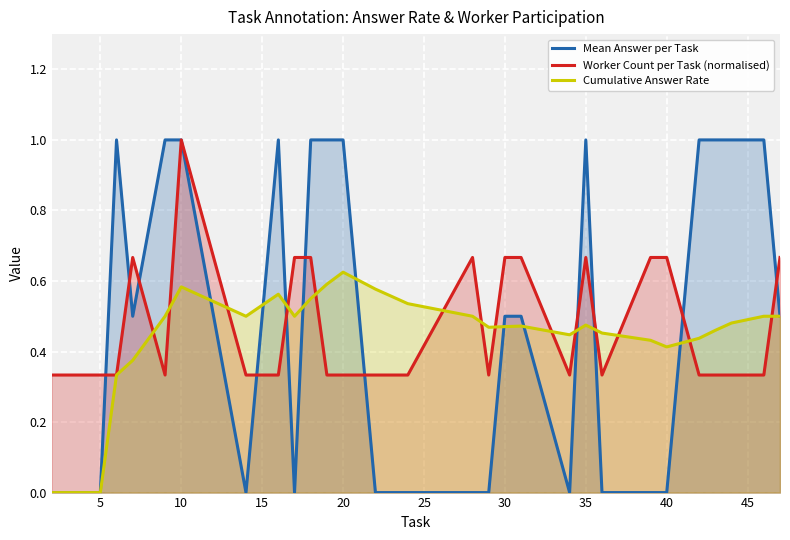

Which series has the widest spread of values?

Mean Answer per Task